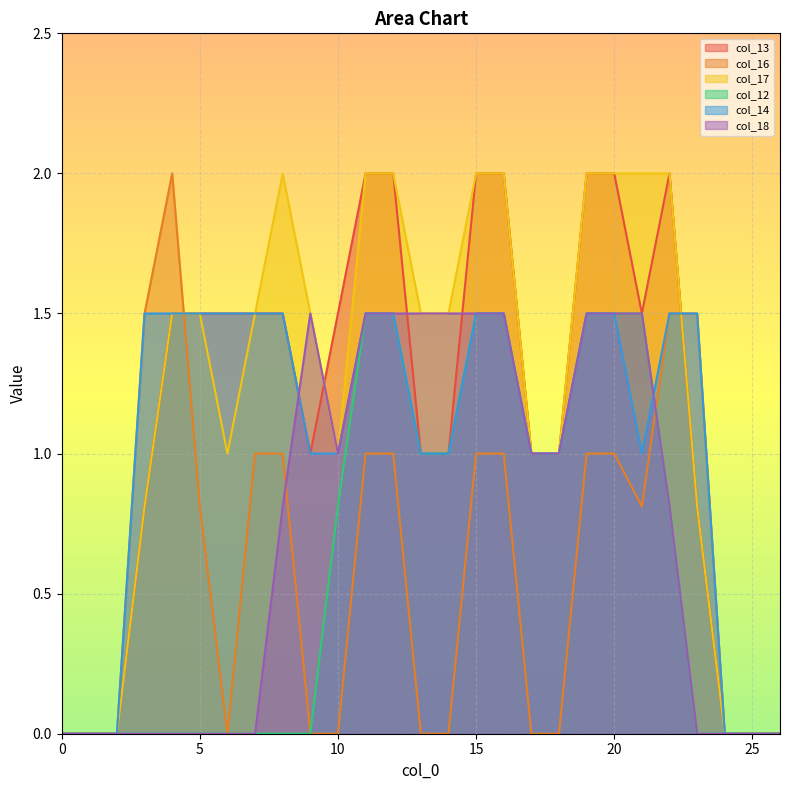

Does the chart display data point markers on the line(s)?

No